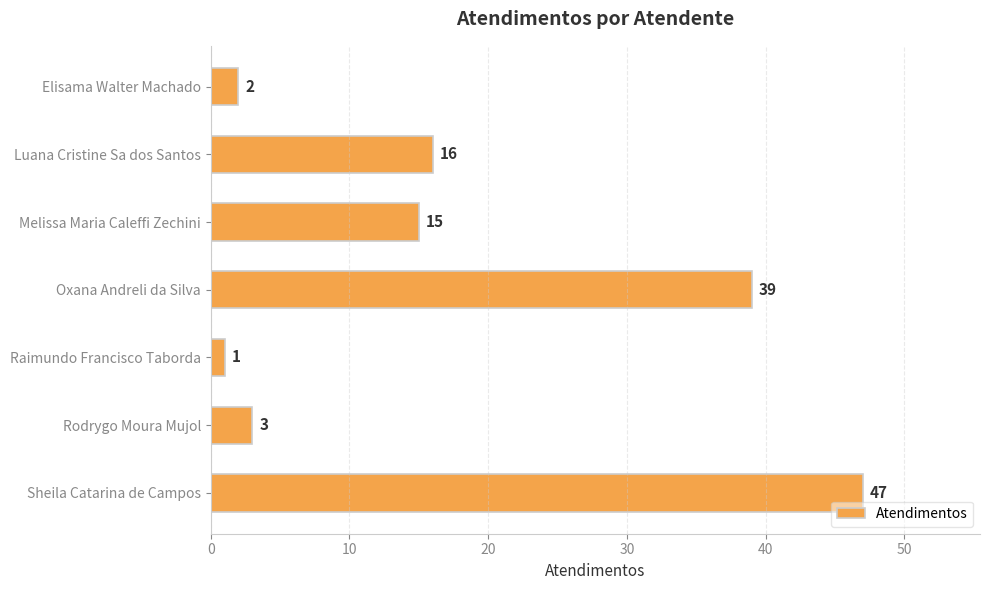

How many values are below 15?

3